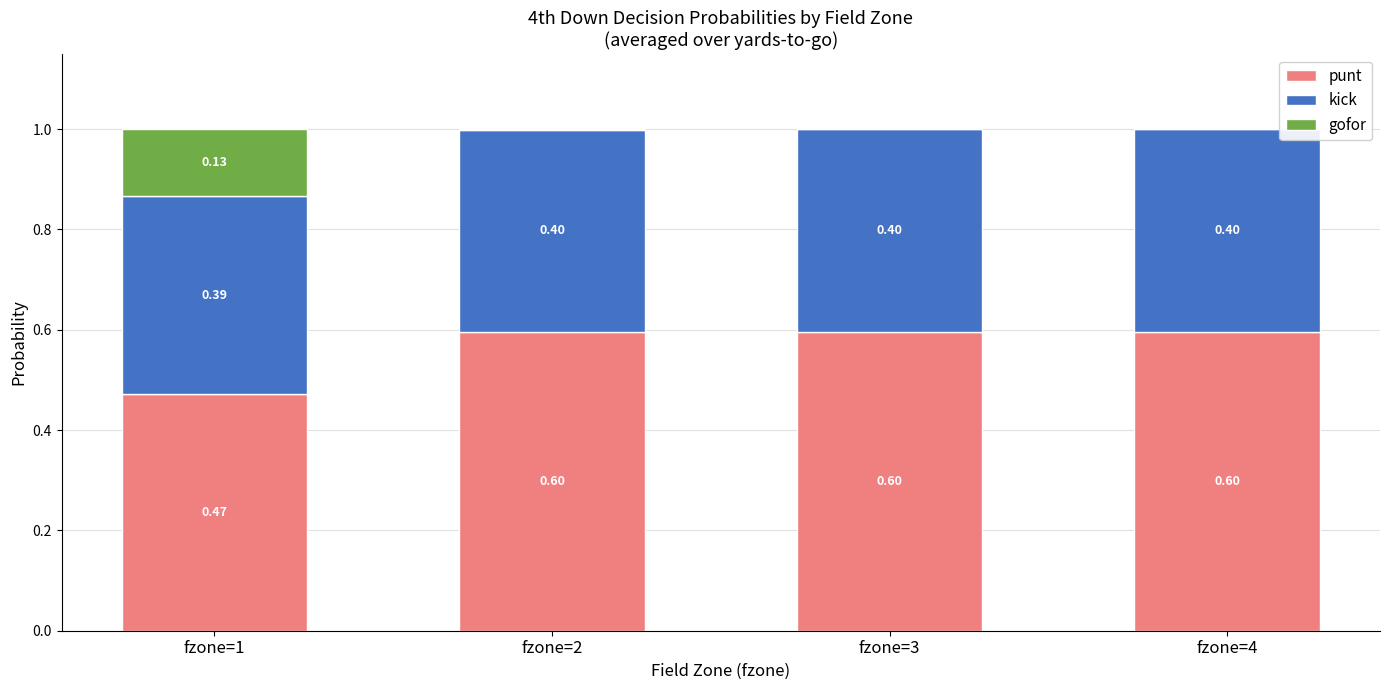

What is the sum of all punt values?

2.3